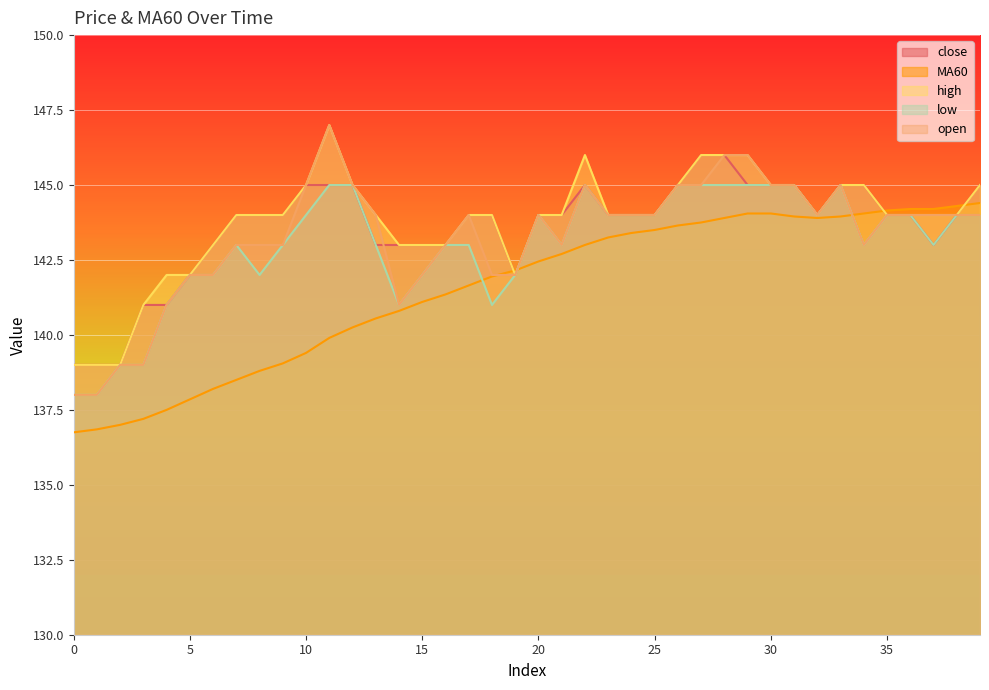

At which category is the sum across all series the highest?

28